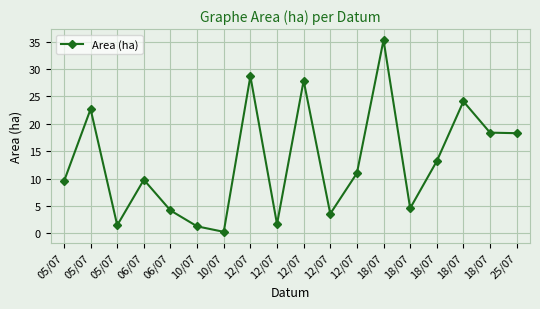

How many series are shown in this chart?

1